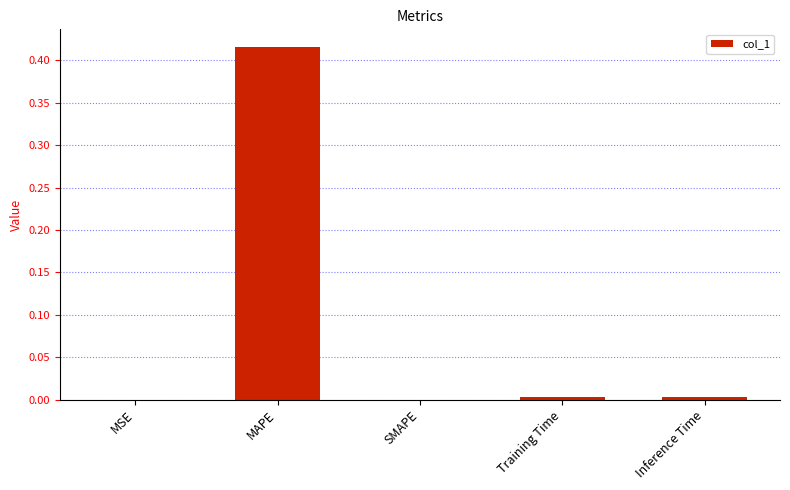

Does the chart contain stacked bars?

No